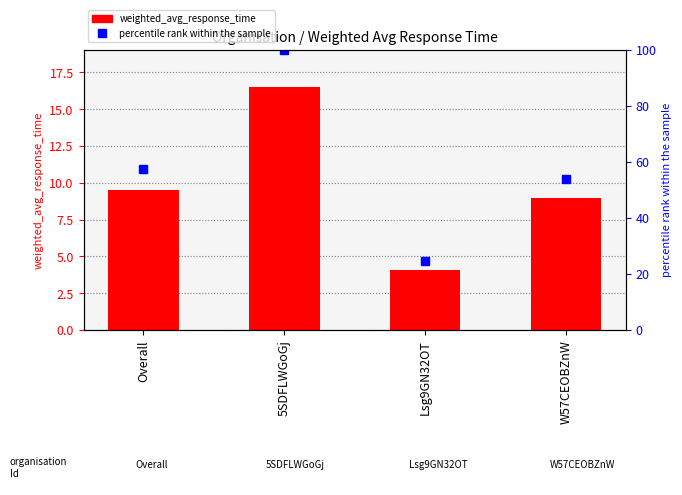

Rank the categories by weighted_avg_response_time value from highest to lowest.

5SDFLWGoGj, Overall, W57CEOBZnW, Lsg9GN32OT